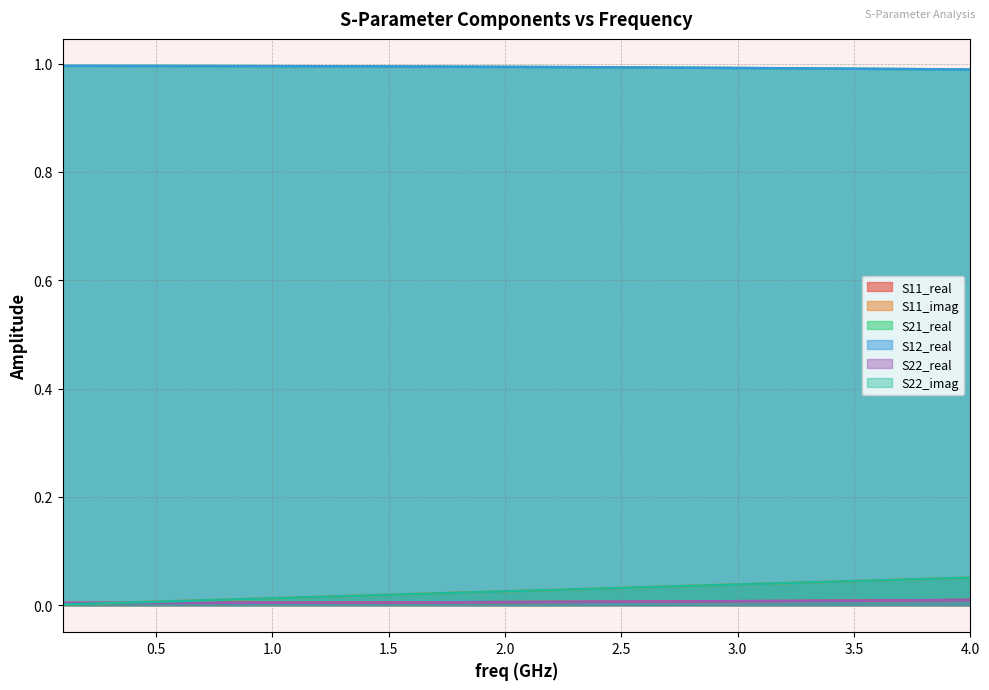

Does the chart display data point markers on the line(s)?

No